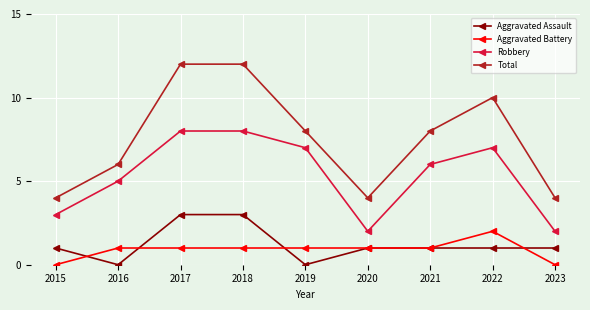

The value of Aggravated Assault at 2016 is 1. True or false?

False